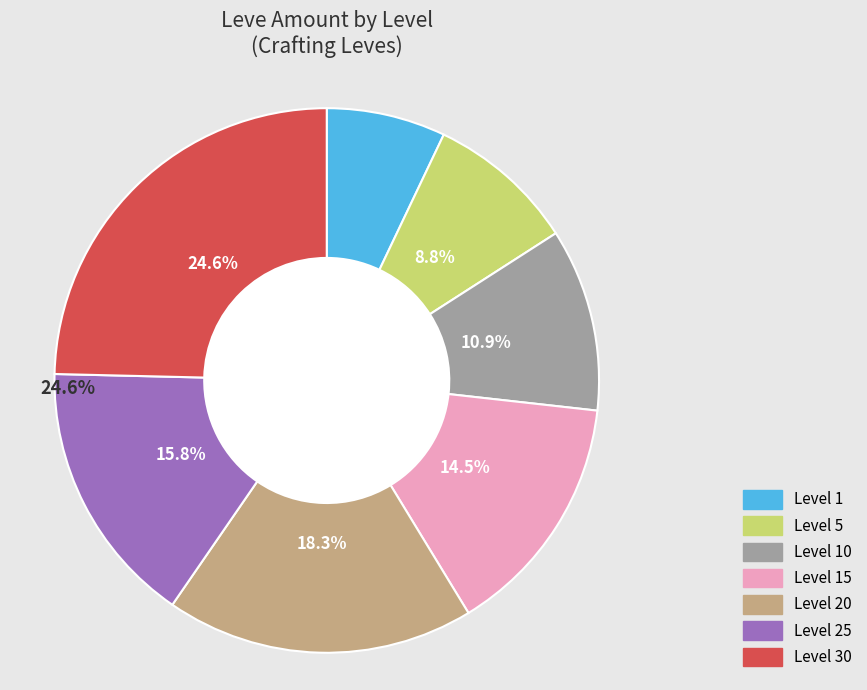

What is the largest slice in the pie chart?

Level 30